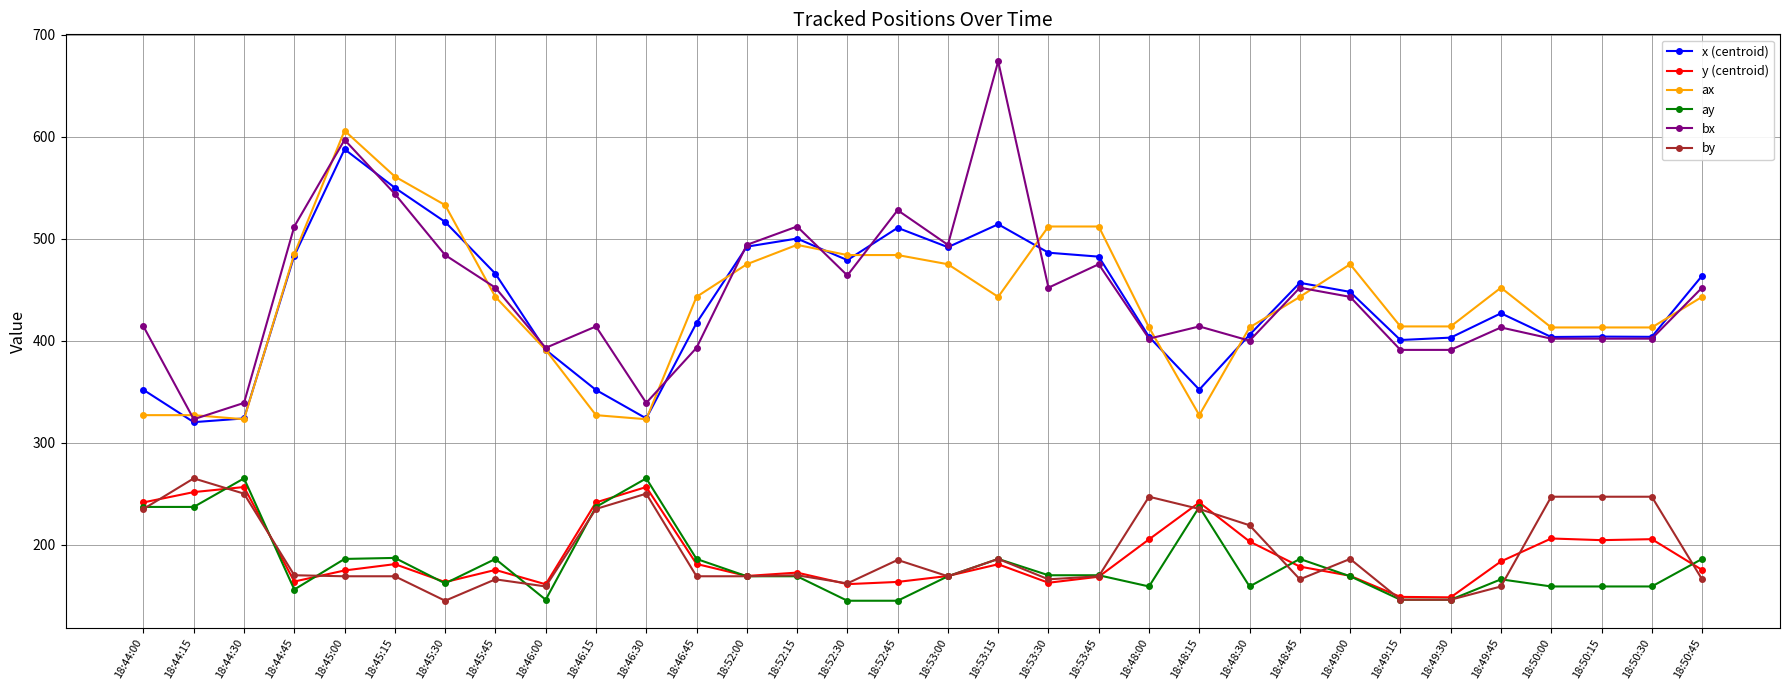

In x (centroid), how many points are higher than both neighbors (excluding endpoints)?

7